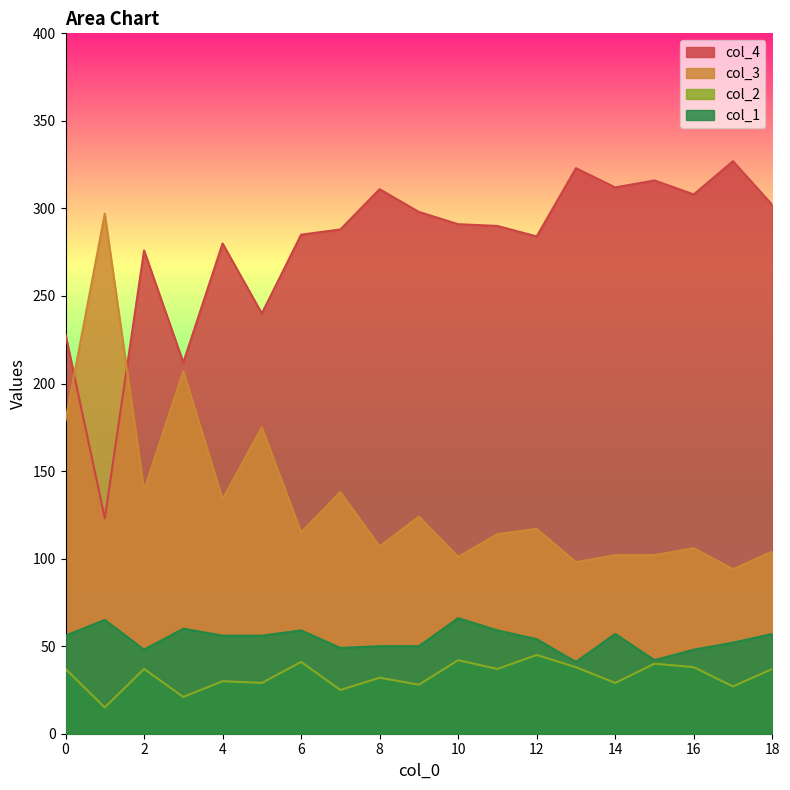

Is the value of col_1 at 1 greater than the value of col_4 at 11?

No